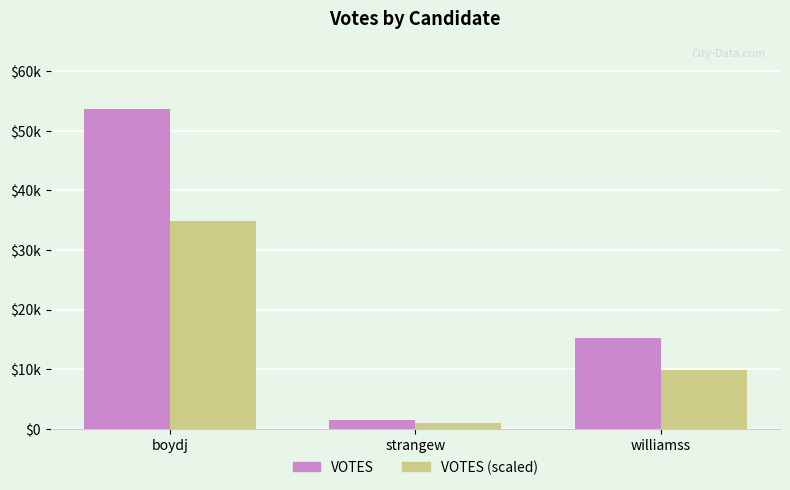

What position from the right is boydj?

3